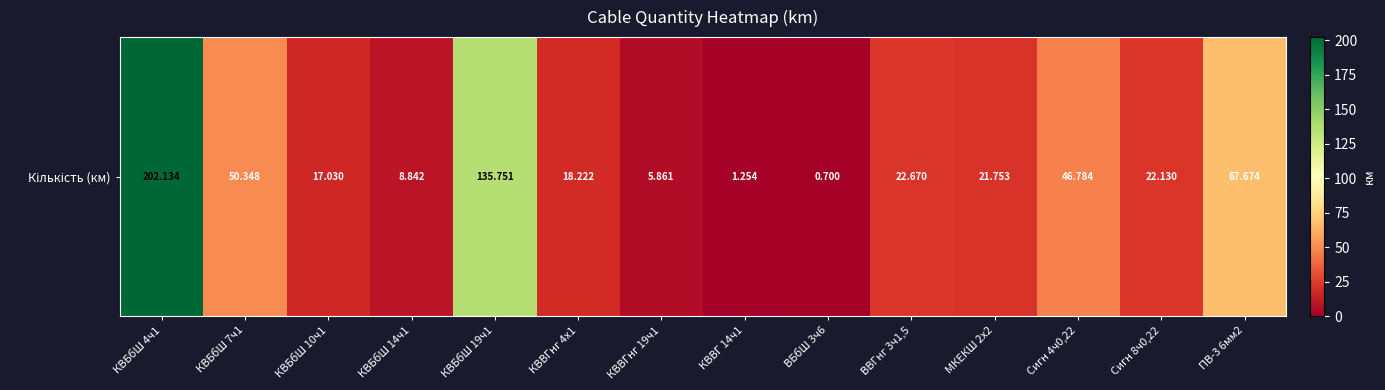

List the labels in order of value, largest first.

КВБбШ 4ч1, КВБбШ 19ч1, ПВ-3 6мм2, КВБбШ 7ч1, Сигн 4ч0,22, ВВГнг 3ч1,5, Сигн 8ч0,22, МКЕКШ 2x2, КВВГнг 4x1, КВБбШ 10ч1, КВБбШ 14ч1, КВВГнг 19ч1, КВВГ 14ч1, ВБбШ 3ч6